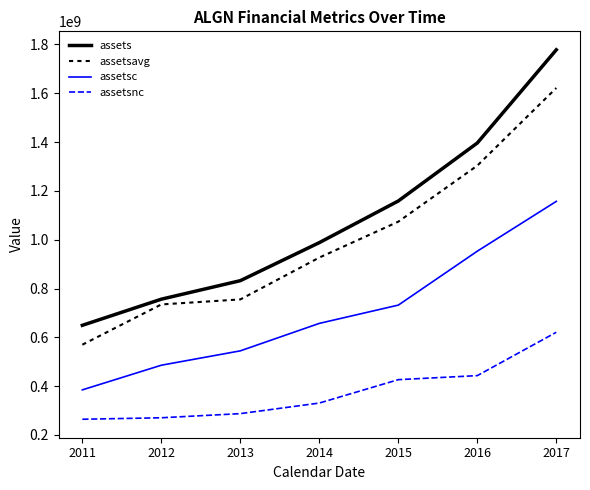

Does the chart display data point markers on the line(s)?

No